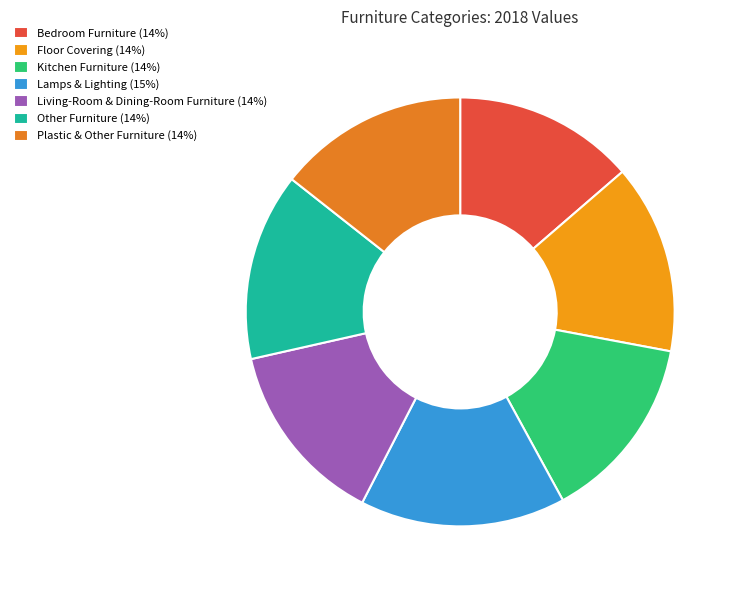

Which category has the smallest portion of the pie?

Bedroom Furniture